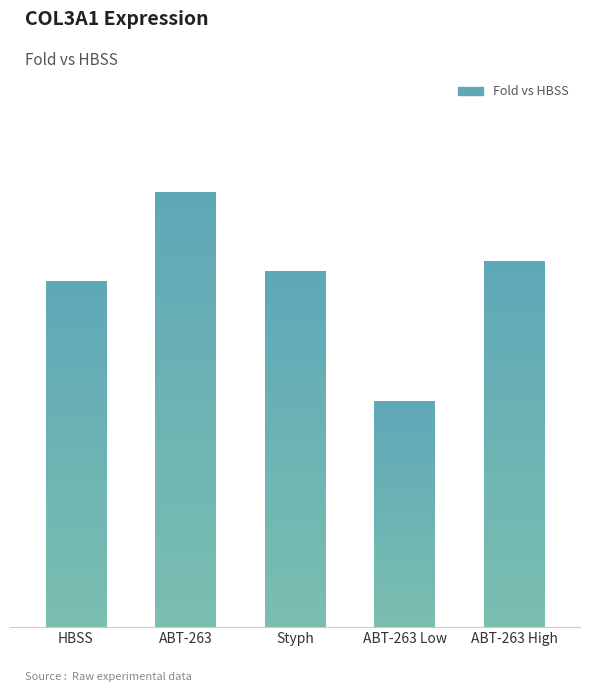

At which category does the chart reach its peak across all series?

ABT-263